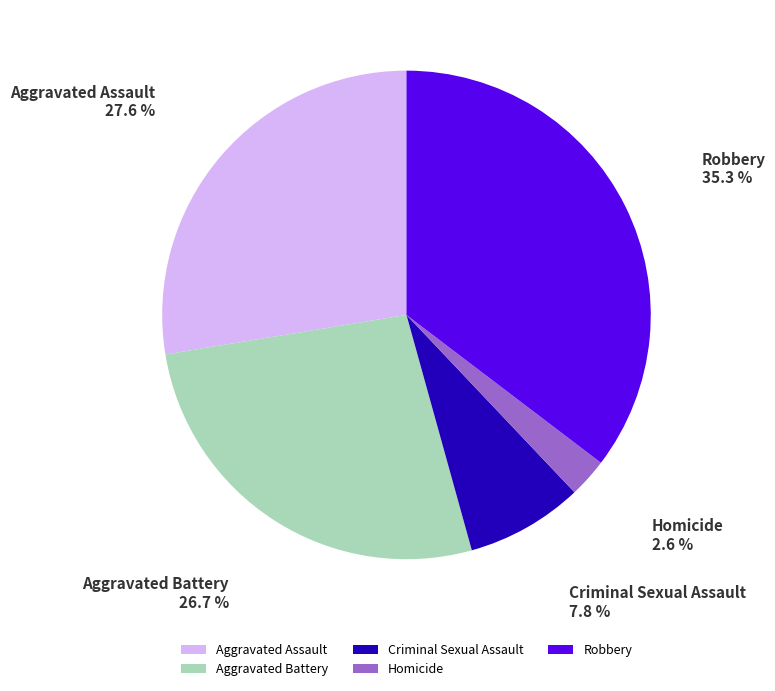

Do Robbery and Aggravated Battery together represent more than half of the pie?

Yes